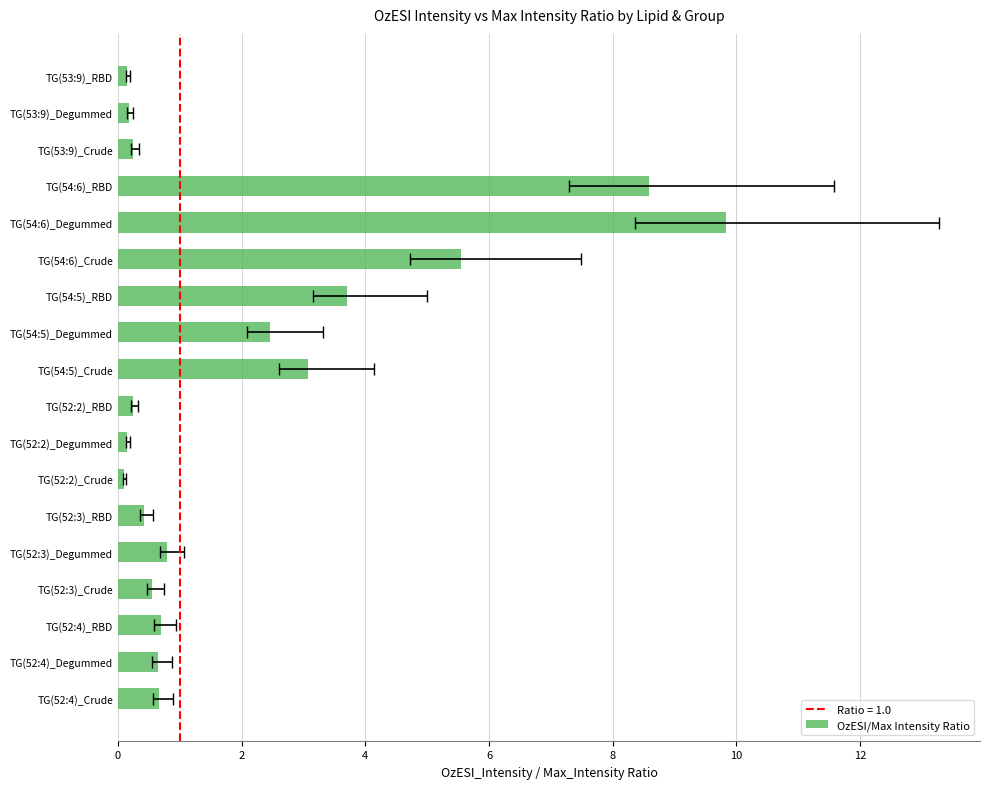

What is the average value?

2.1